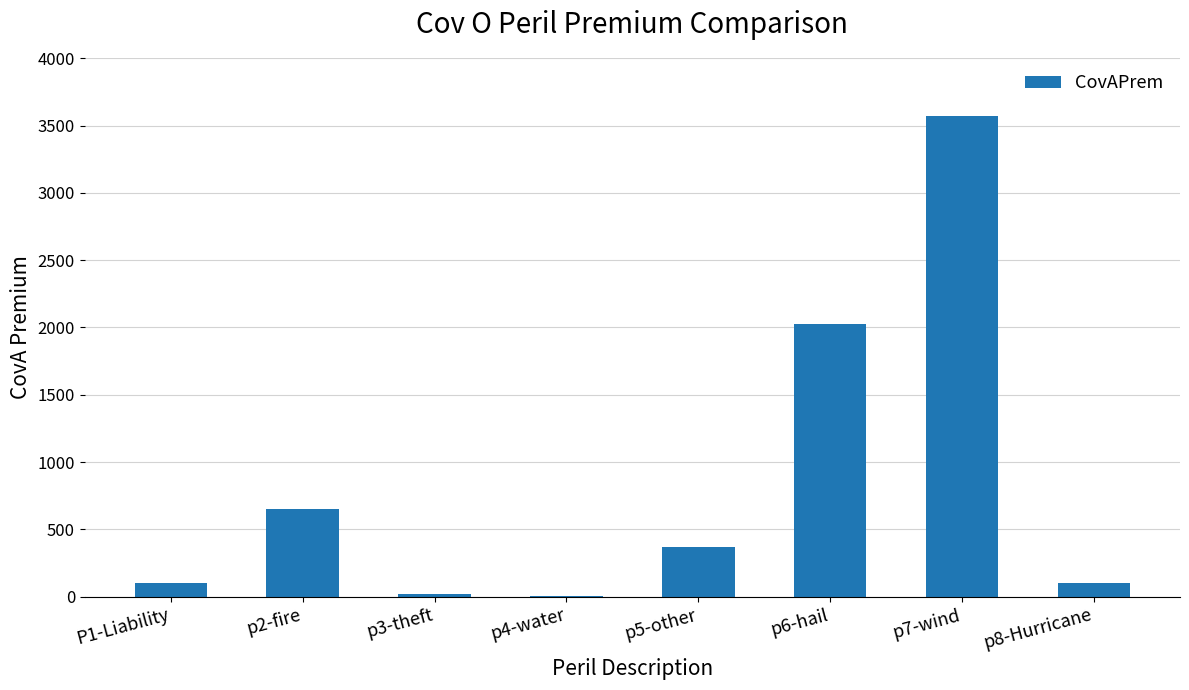

Which category has the highest value across all series?

p7-wind